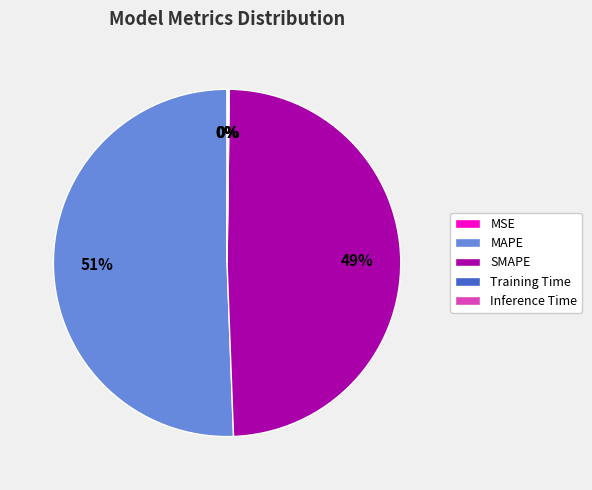

To the nearest percent, what is the average slice percentage?

20%